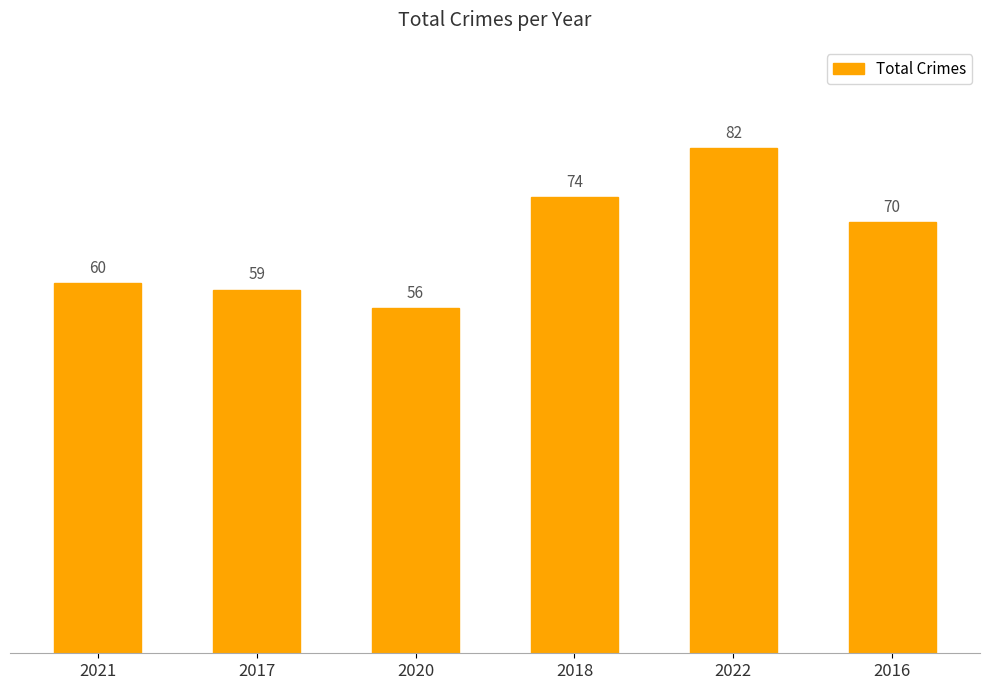

Rank the categories by value from highest to lowest.

2022, 2018, 2016, 2021, 2017, 2020